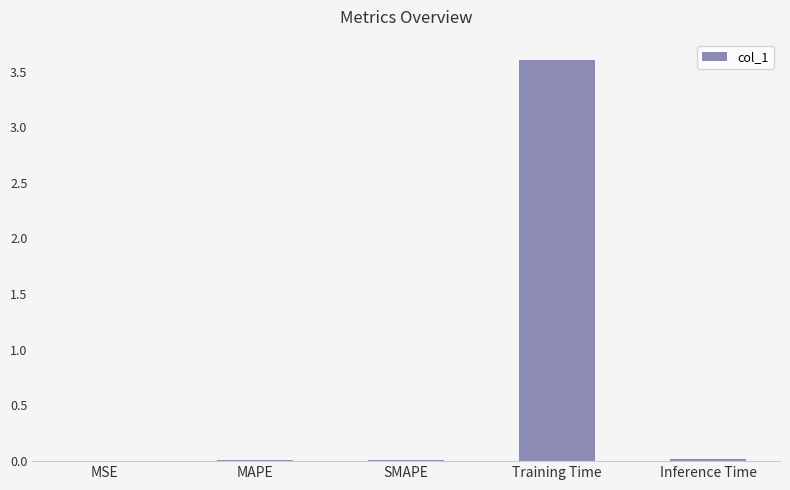

What is the approximate value at Training Time?

3.6